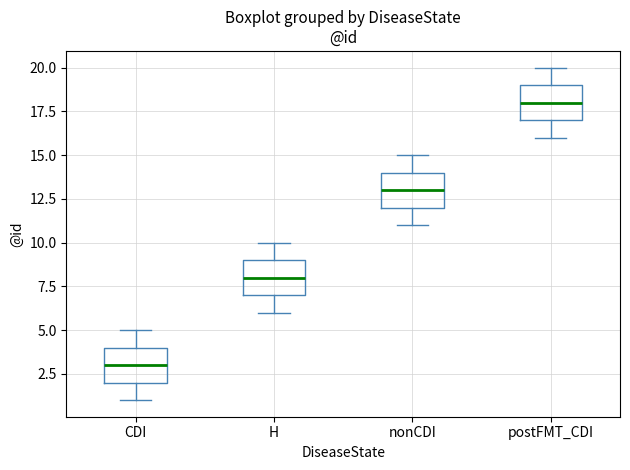

Which box has the highest median line?

postFMT_CDI